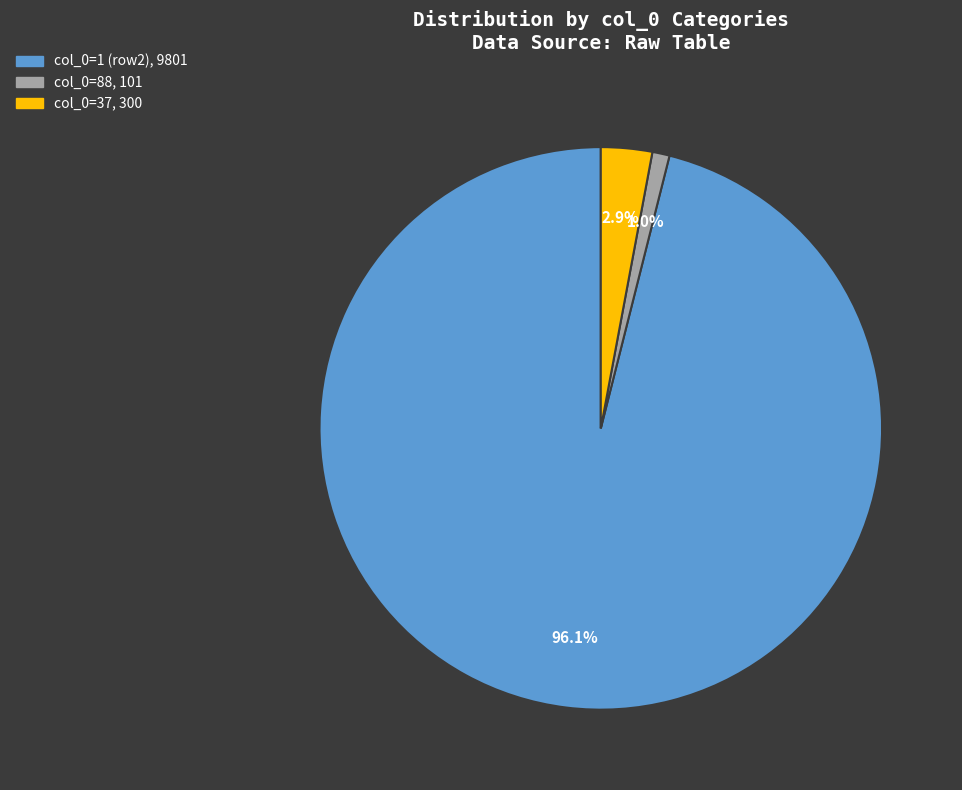

What is the largest slice in the pie chart?

1